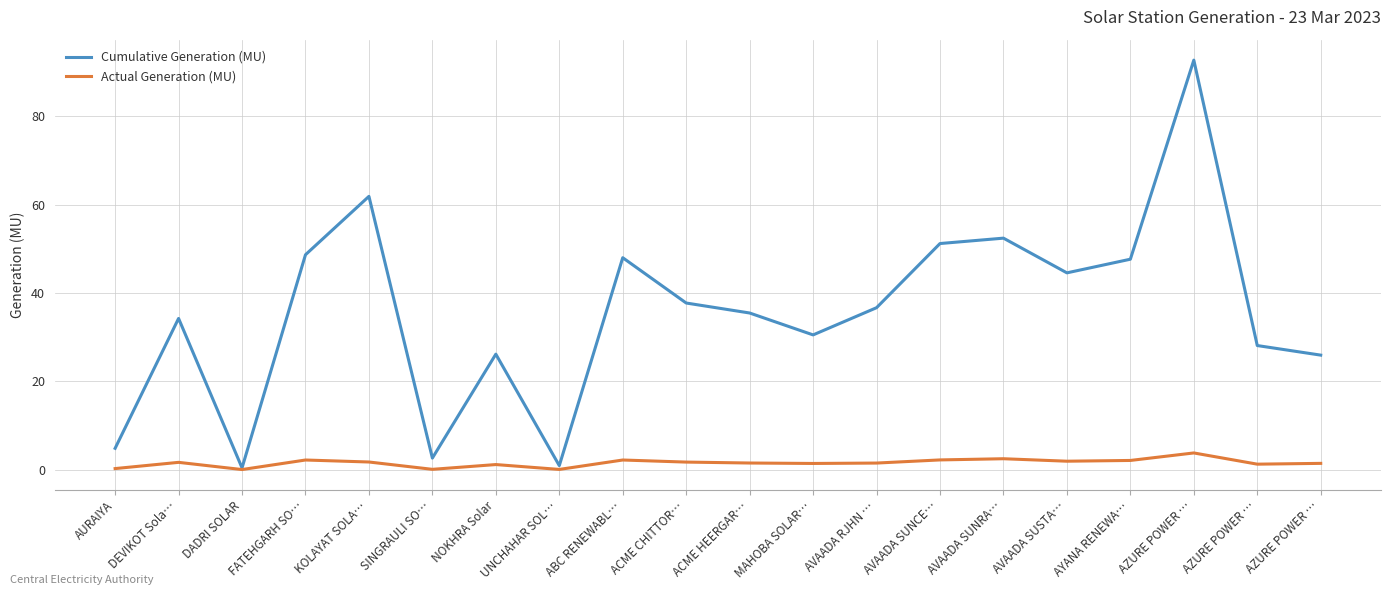

How many interior local peaks does the Cumulative Generation (MU) series have?

6